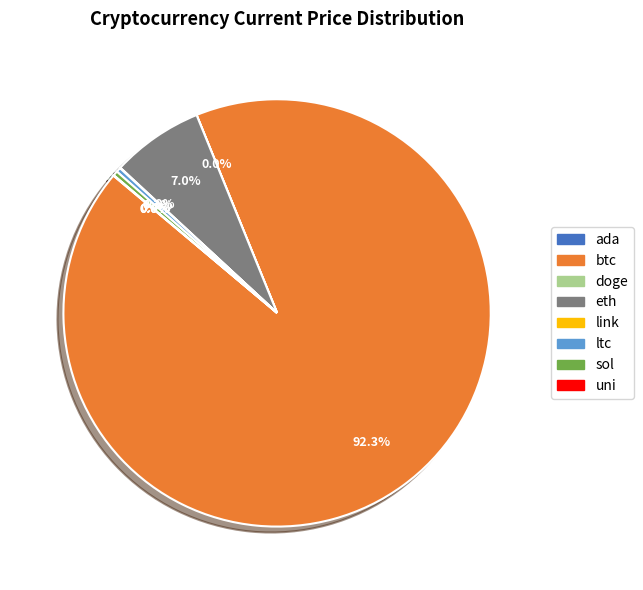

Does any single category account for the majority?

Yes